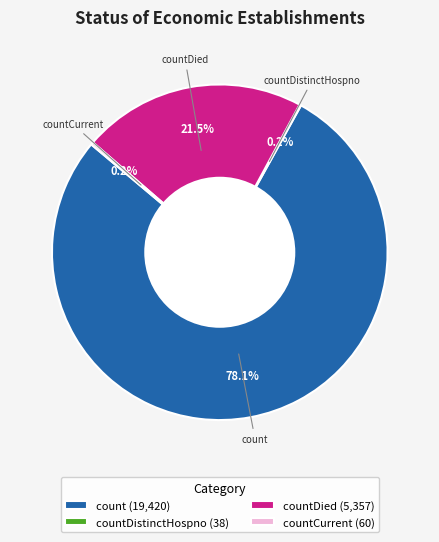

To the nearest percent, what is the average slice percentage?

25%